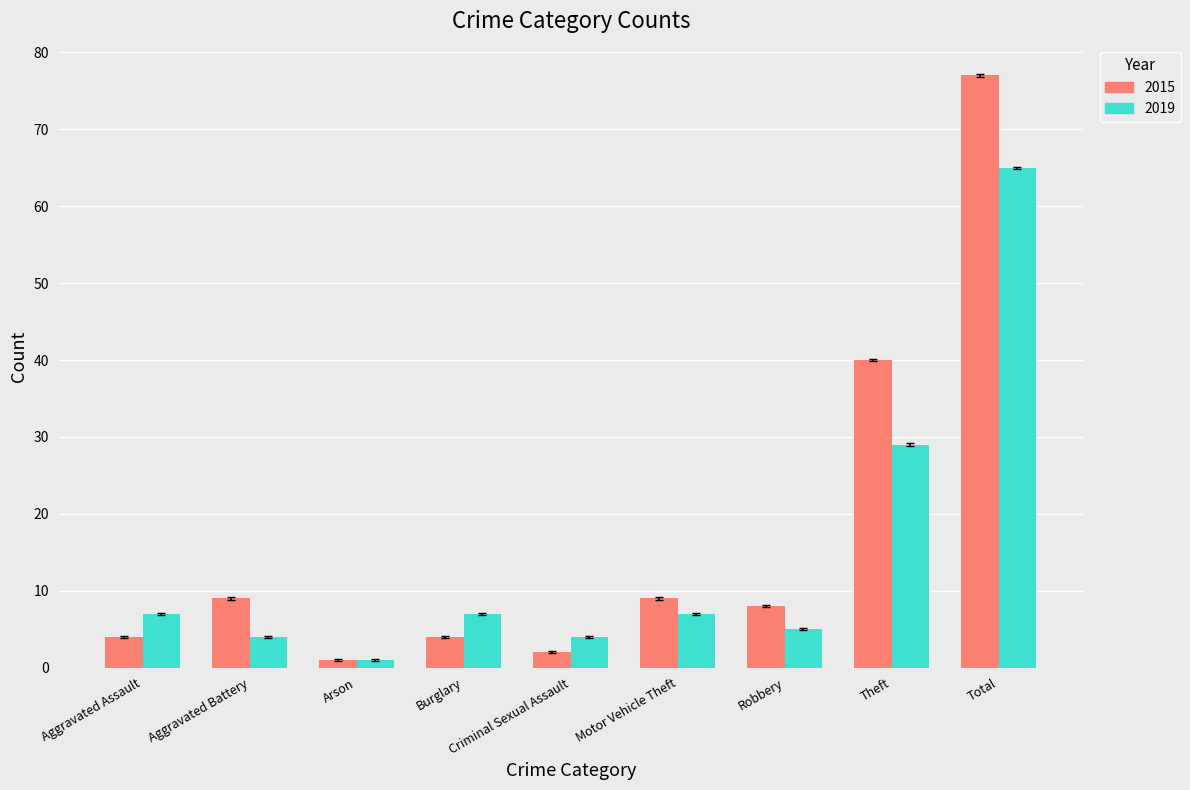

List the series in order of their peak value, highest first.

2015, 2019